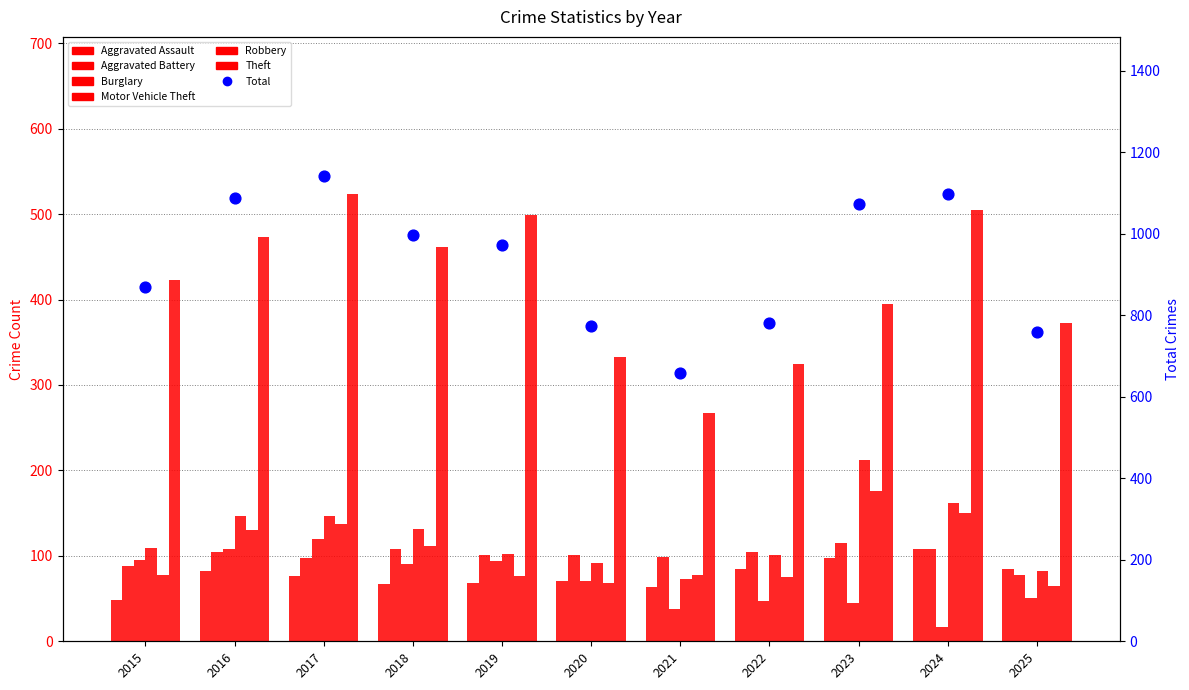

At which category is the sum across all series the highest?

2017